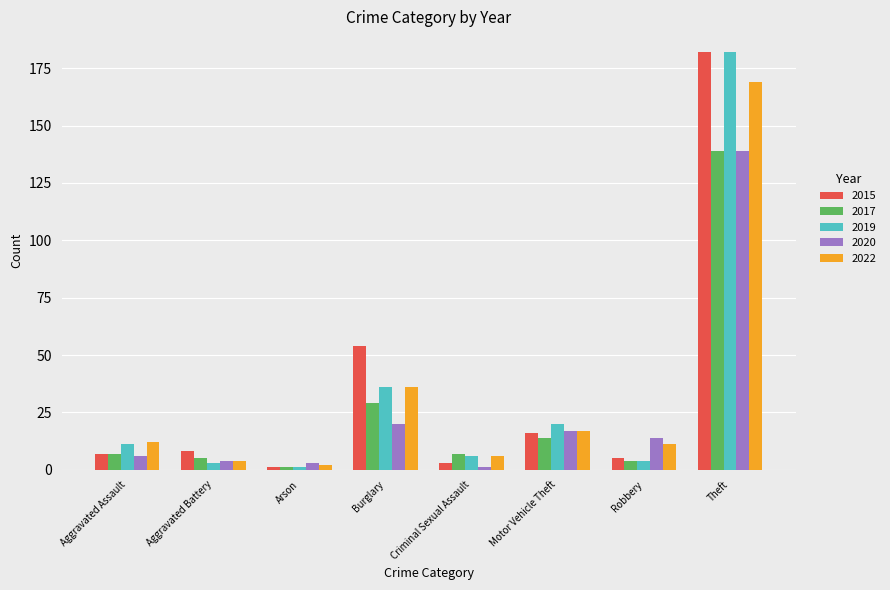

What is the sum of the 2015 values at Criminal Sexual Assault and Aggravated Assault?

10